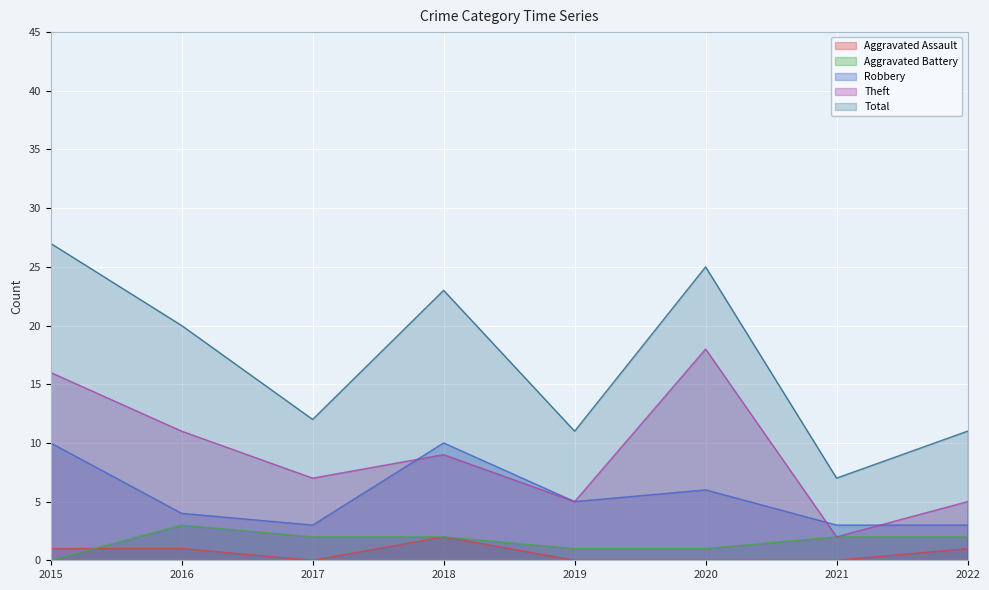

At which category is the sum across all series the highest?

2015